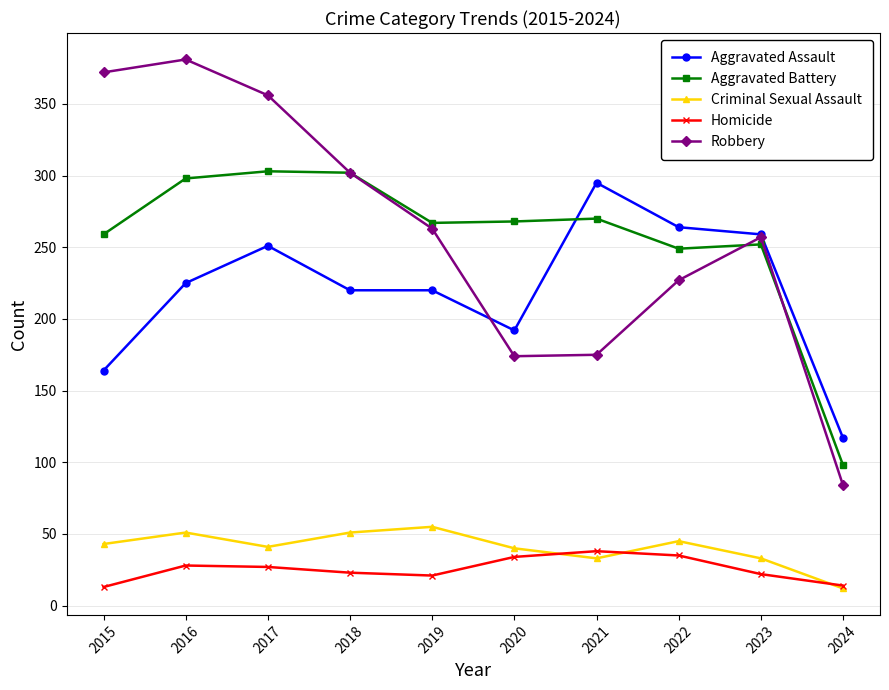

Where is the first local maximum for Aggravated Assault?

2017